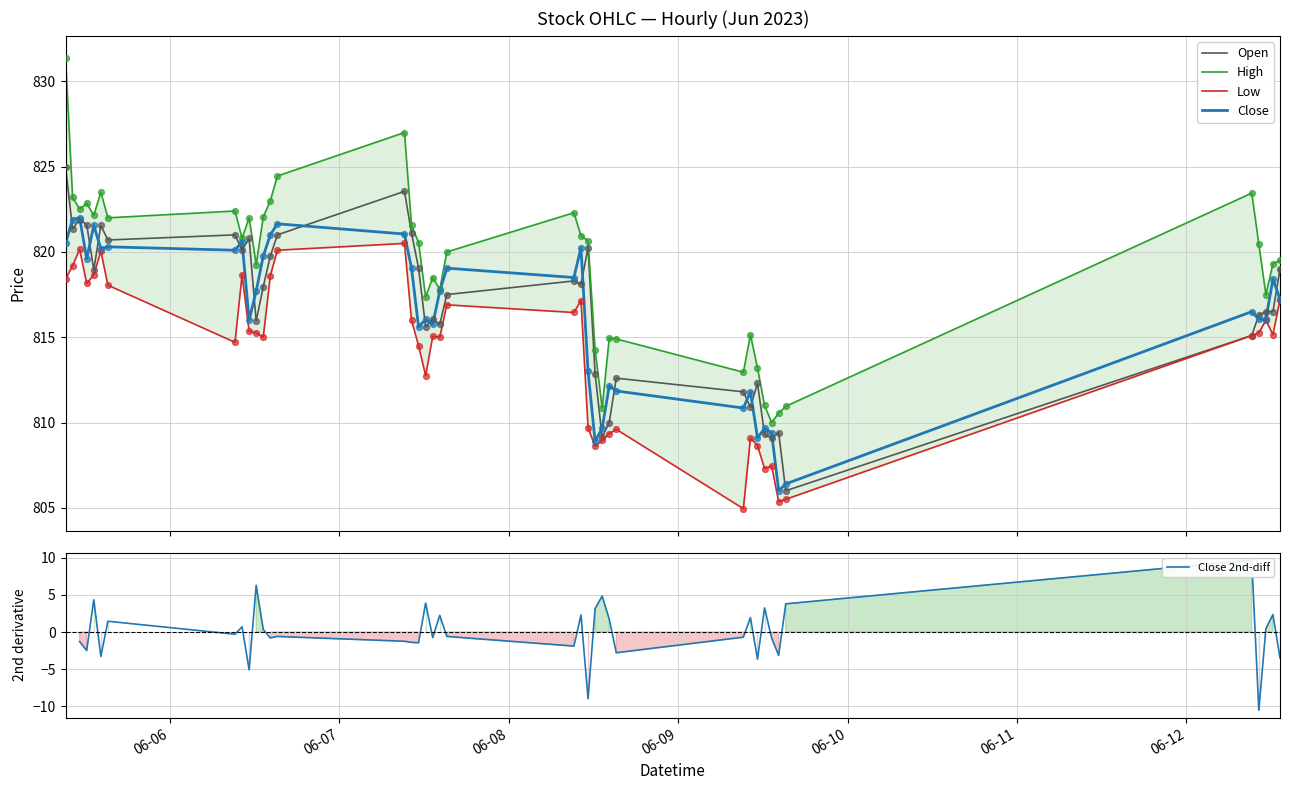

What are all the series names shown in the legend?

Open, High, Low, Close